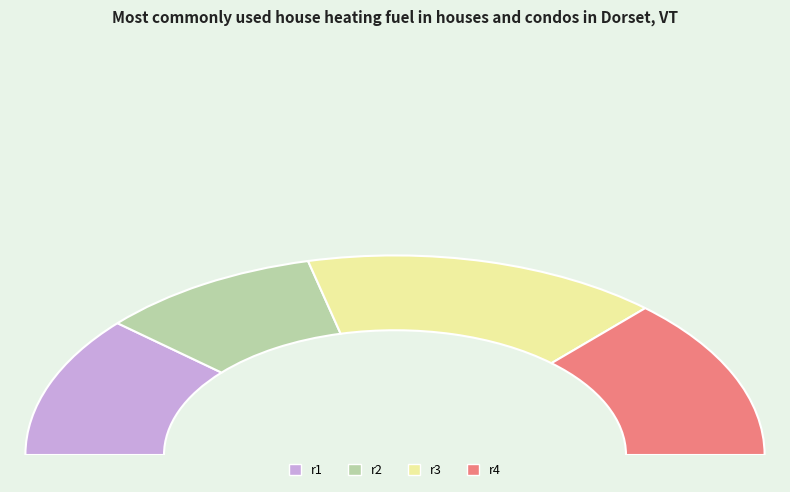

Does r2 represent more than half of the total?

No